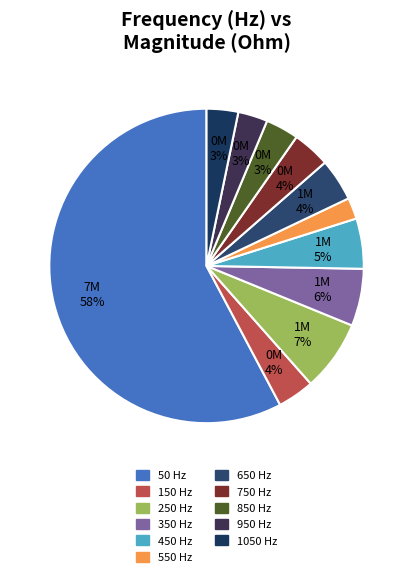

Between 350 and 850, which is larger?

350